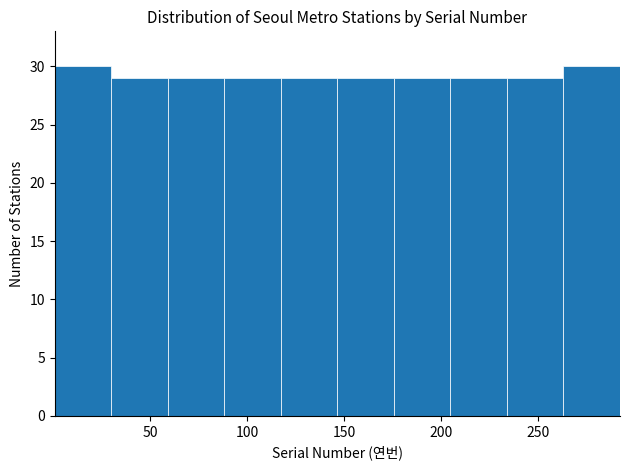

Reading left to right, transcribe this chart: for each bar, give the range it covers on the x-axis and its height. Neither the bar edges nor the heights are printed on the chart, so give them approximately, as read against the axes.

0 to 30: 30
30 to 60: 29
60 to 90: 29
90 to 115: 29
115 to 145: 29
145 to 175: 29
175 to 205: 29
205 to 235: 29
235 to 265: 29
265 to 290: 30